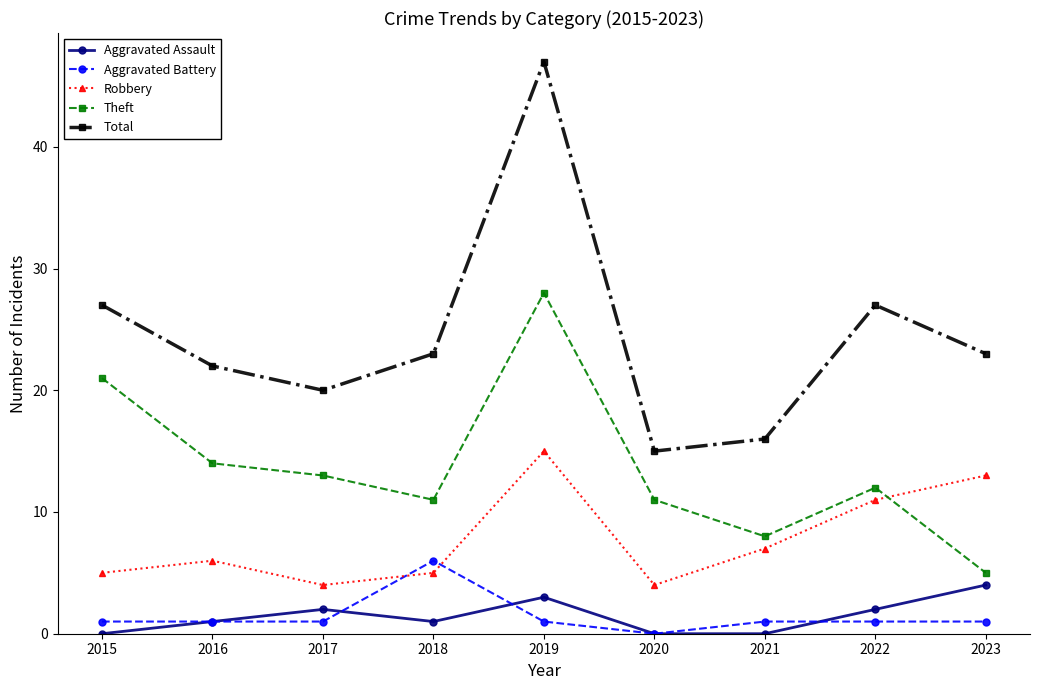

What is the maximum value for Total?

47